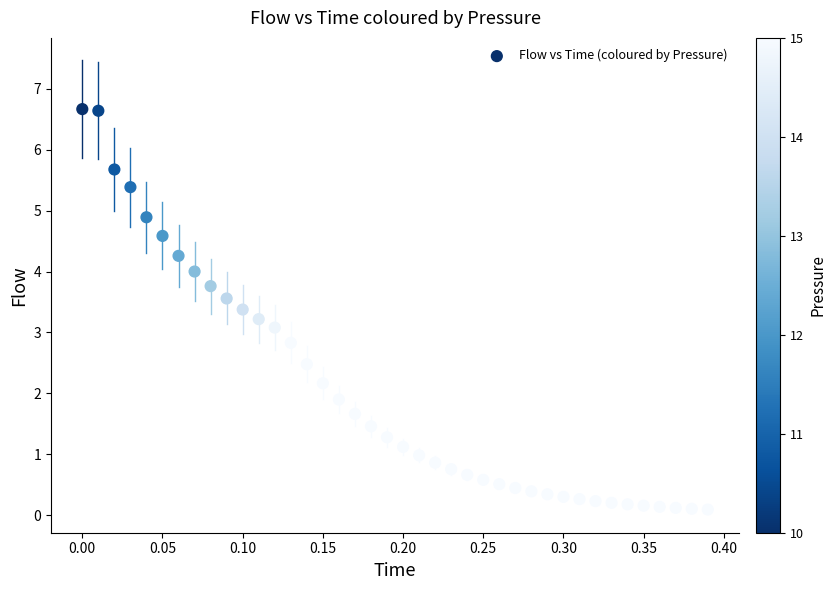

What is the range of X values (max minus min)?

0.4